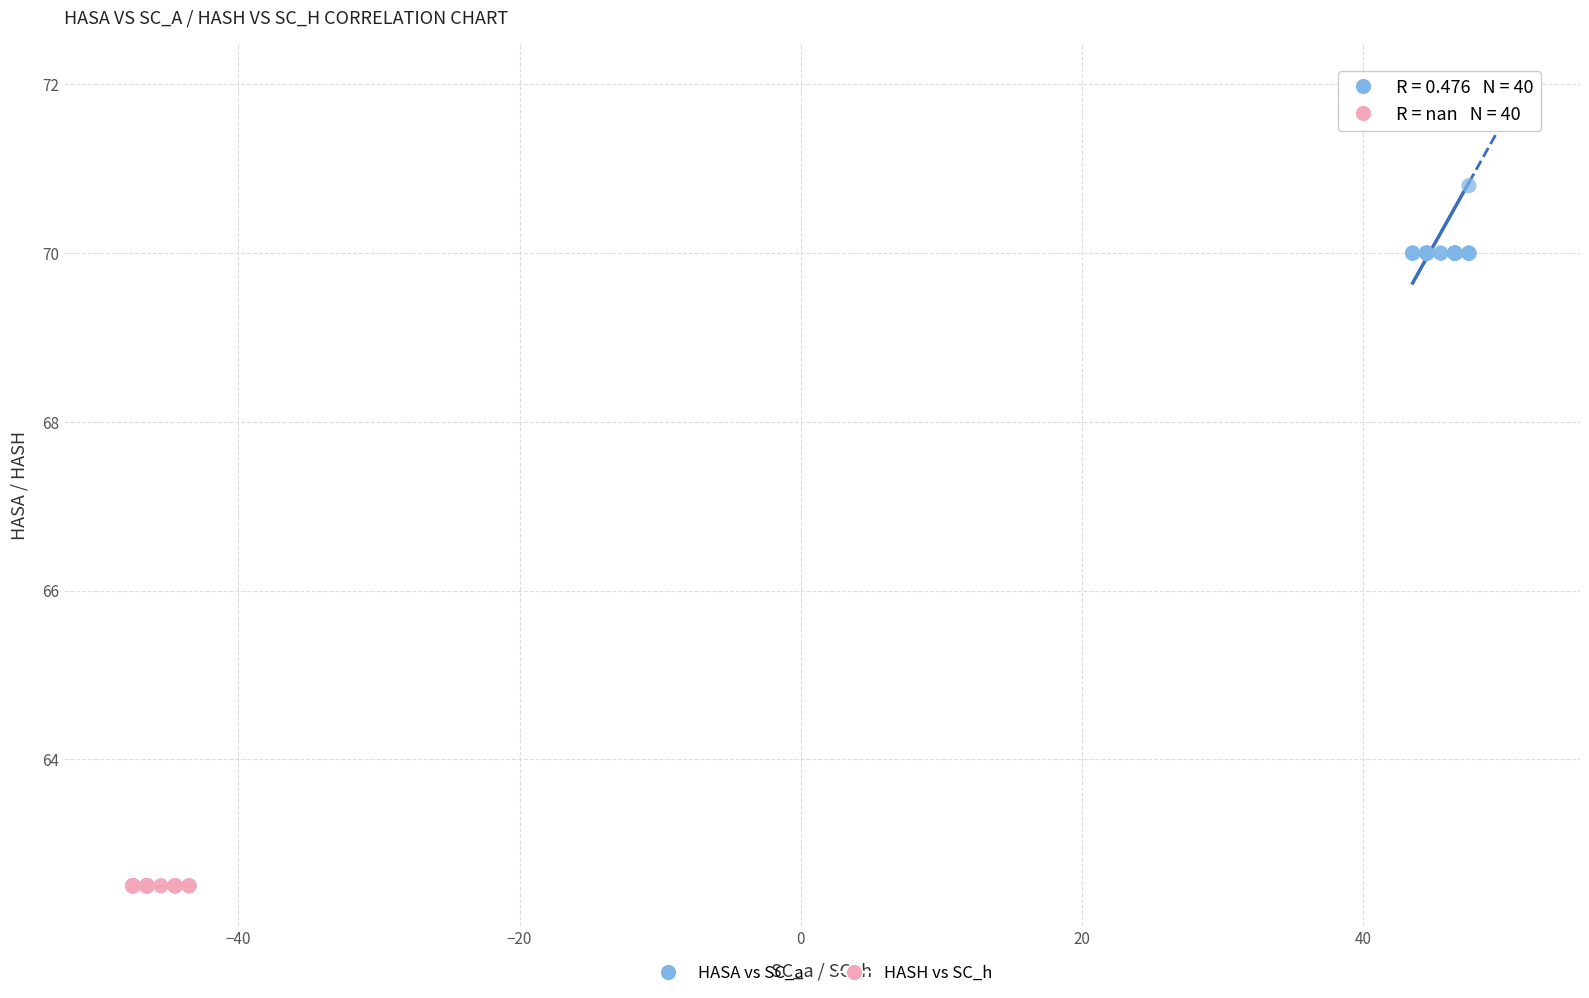

Which series contains the highest Y value?

HASA vs SC_a